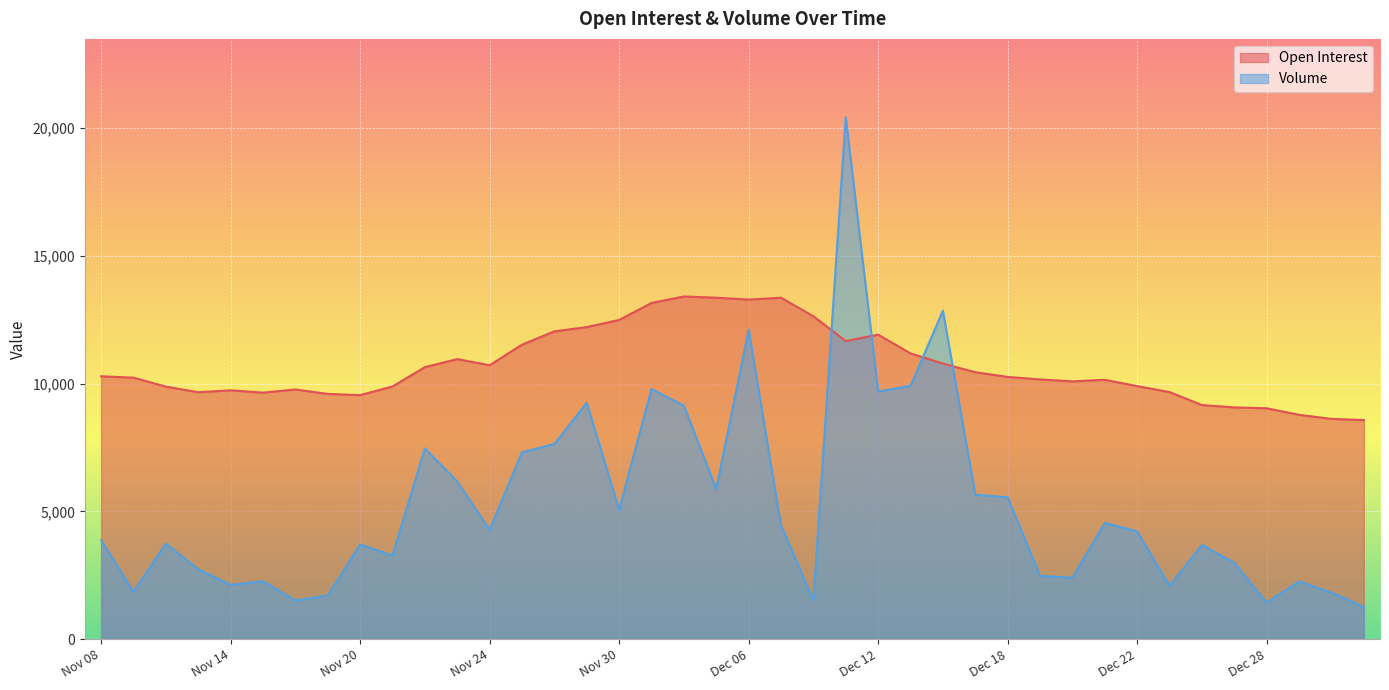

Which series changed the most between Dec 01 and Dec 29?

Volume